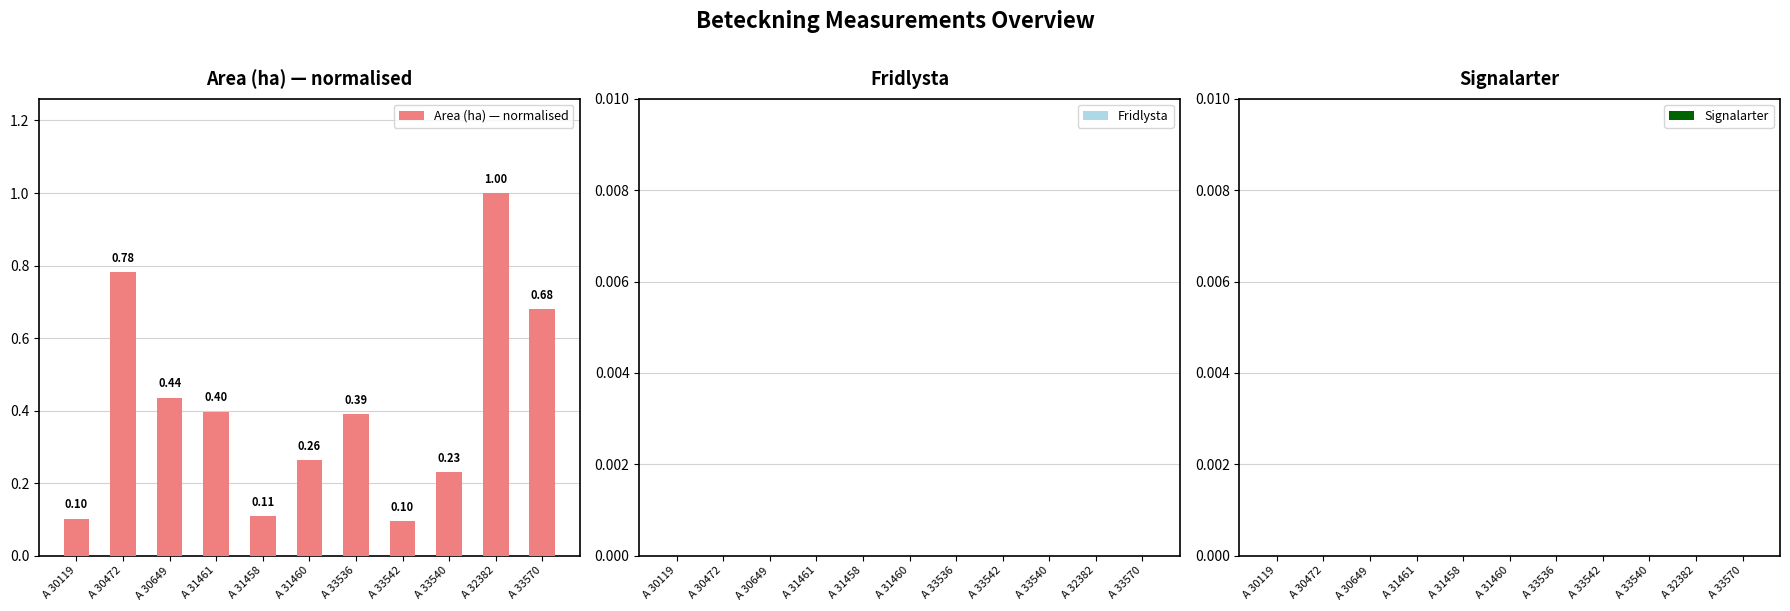

What is the difference between the maximum and second lowest values?

0.9